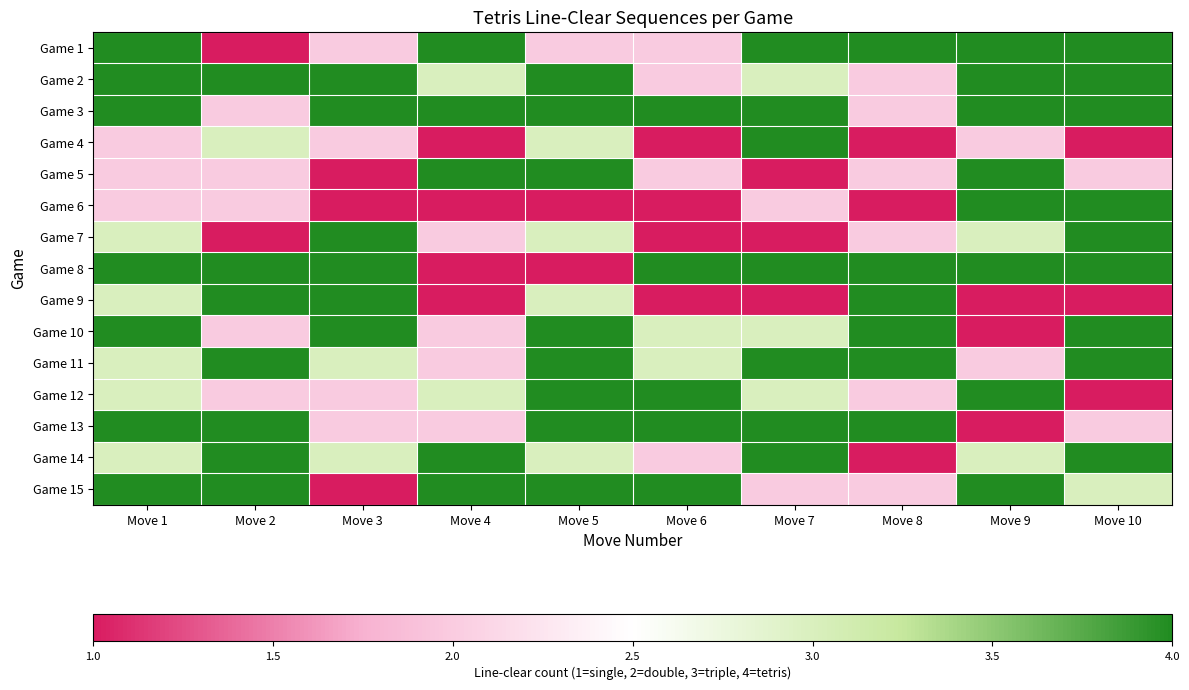

Reading left to right, transcribe all the data shown in this chart.

Game 1: Move 1=4	Move 2=1	Move 3=2	Move 4=4	Move 5=2	Move 6=2	Move 7=4	Move 8=4	Move 9=4	Move 10=4
Game 2: Move 1=4	Move 2=4	Move 3=4	Move 4=3	Move 5=4	Move 6=2	Move 7=3	Move 8=2	Move 9=4	Move 10=4
Game 3: Move 1=4	Move 2=2	Move 3=4	Move 4=4	Move 5=4	Move 6=4	Move 7=4	Move 8=2	Move 9=4	Move 10=4
Game 4: Move 1=2	Move 2=3	Move 3=2	Move 4=1	Move 5=3	Move 6=1	Move 7=4	Move 8=1	Move 9=2	Move 10=1
Game 5: Move 1=2	Move 2=2	Move 3=1	Move 4=4	Move 5=4	Move 6=2	Move 7=1	Move 8=2	Move 9=4	Move 10=2
Game 6: Move 1=2	Move 2=2	Move 3=1	Move 4=1	Move 5=1	Move 6=1	Move 7=2	Move 8=1	Move 9=4	Move 10=4
Game 7: Move 1=3	Move 2=1	Move 3=4	Move 4=2	Move 5=3	Move 6=1	Move 7=1	Move 8=2	Move 9=3	Move 10=4
Game 8: Move 1=4	Move 2=4	Move 3=4	Move 4=1	Move 5=1	Move 6=4	Move 7=4	Move 8=4	Move 9=4	Move 10=4
Game 9: Move 1=3	Move 2=4	Move 3=4	Move 4=1	Move 5=3	Move 6=1	Move 7=1	Move 8=4	Move 9=1	Move 10=1
Game 10: Move 1=4	Move 2=2	Move 3=4	Move 4=2	Move 5=4	Move 6=3	Move 7=3	Move 8=4	Move 9=1	Move 10=4
Game 11: Move 1=3	Move 2=4	Move 3=3	Move 4=2	Move 5=4	Move 6=3	Move 7=4	Move 8=4	Move 9=2	Move 10=4
Game 12: Move 1=3	Move 2=2	Move 3=2	Move 4=3	Move 5=4	Move 6=4	Move 7=3	Move 8=2	Move 9=4	Move 10=1
Game 13: Move 1=4	Move 2=4	Move 3=2	Move 4=2	Move 5=4	Move 6=4	Move 7=4	Move 8=4	Move 9=1	Move 10=2
Game 14: Move 1=3	Move 2=4	Move 3=3	Move 4=4	Move 5=3	Move 6=2	Move 7=4	Move 8=1	Move 9=3	Move 10=4
Game 15: Move 1=4	Move 2=4	Move 3=1	Move 4=4	Move 5=4	Move 6=4	Move 7=2	Move 8=2	Move 9=4	Move 10=3